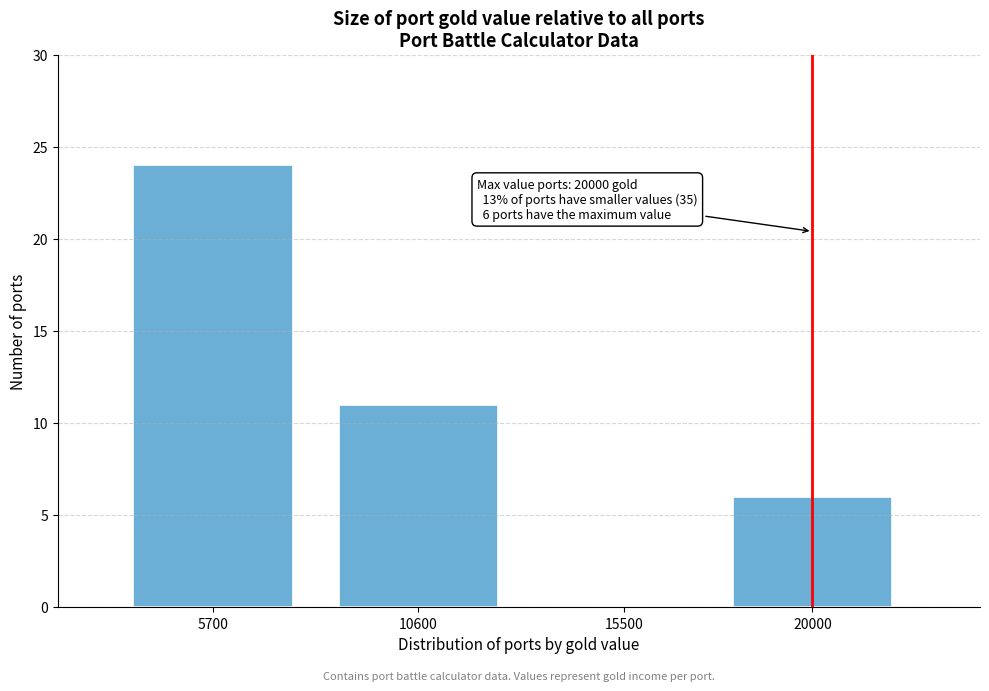

Reading right to left, list all the values displayed in this chart.

20000=6	15500=0	10600=11	5700=24